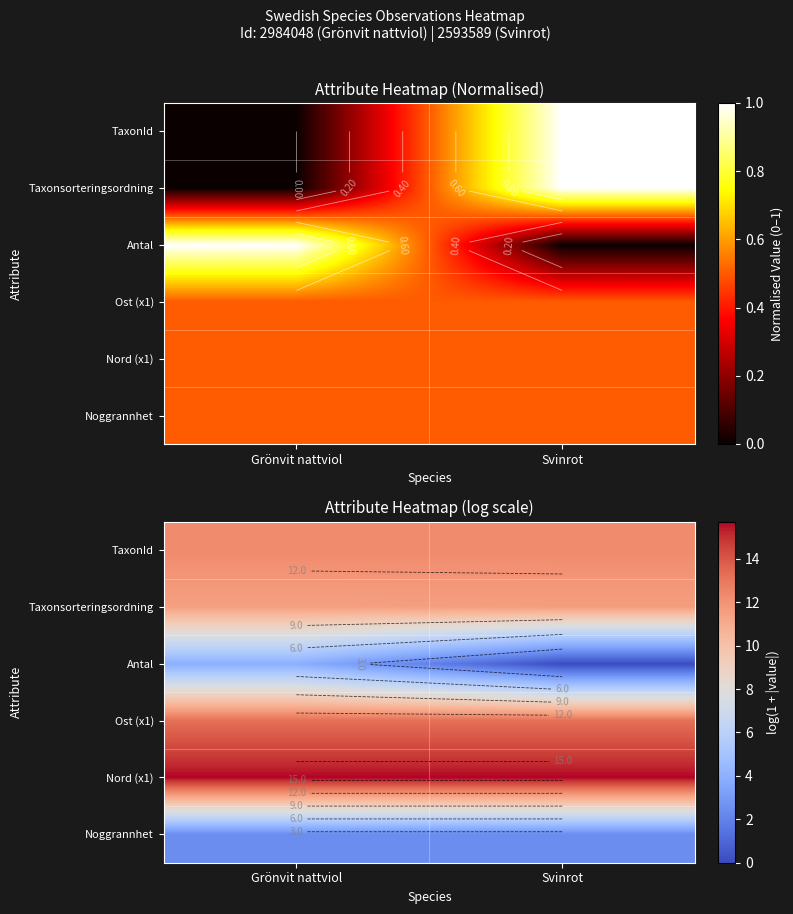

At Grönvit nattviol, list the series in order from largest to smallest.

Nord (x1), Ost (x1), TaxonId, Taxonsorteringsordning, Antal, Noggrannhet